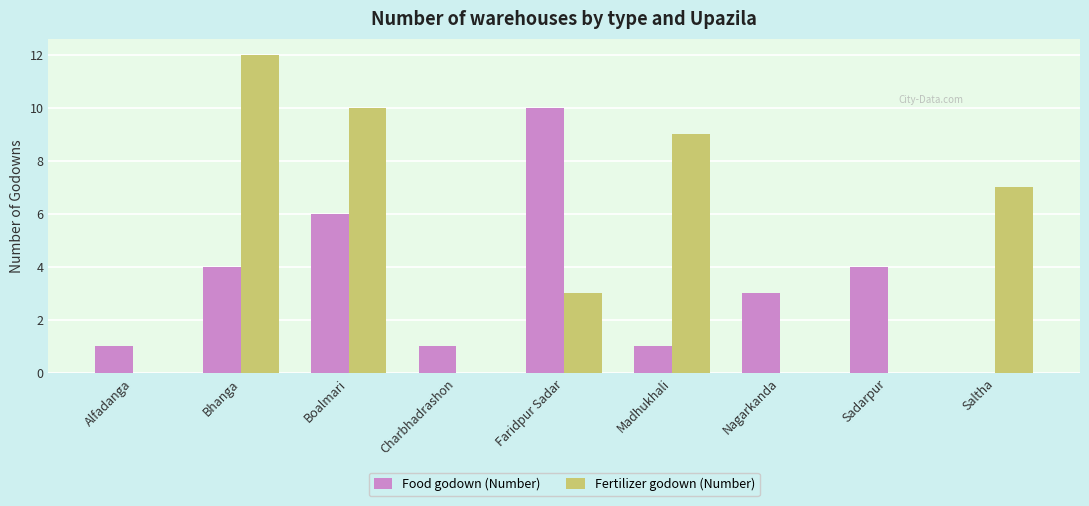

What is the sum of all Food godown (Number) values?

30